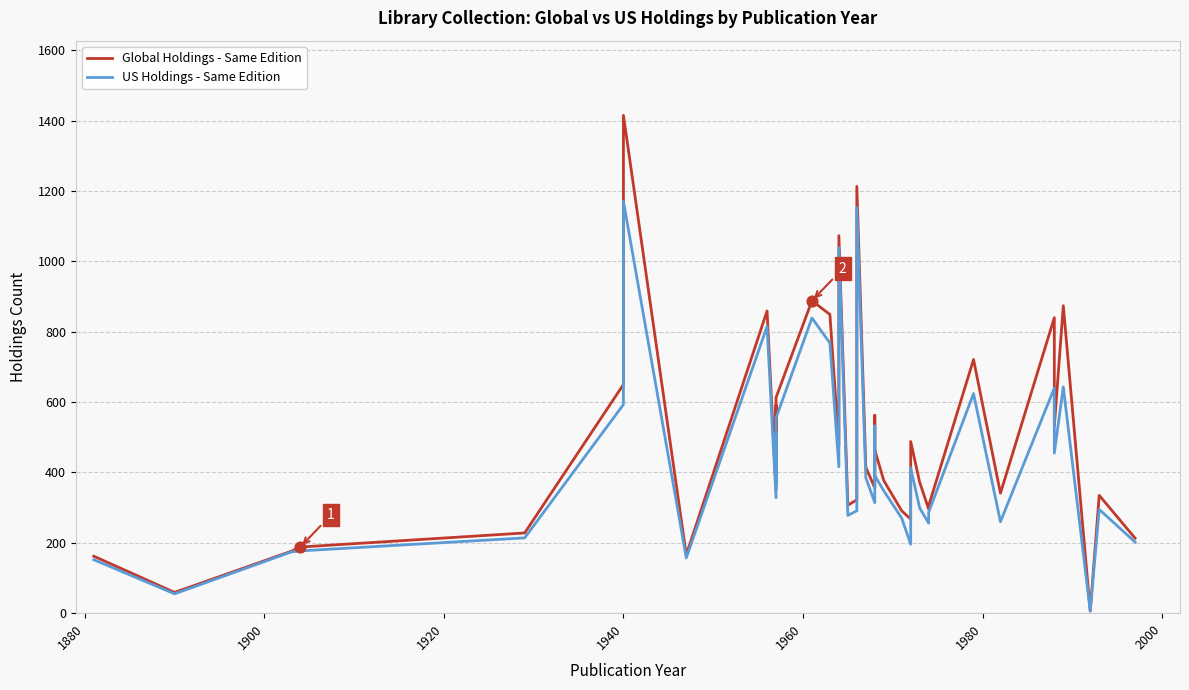

Which series has the largest total across all categories?

Global Holdings - Same Edition